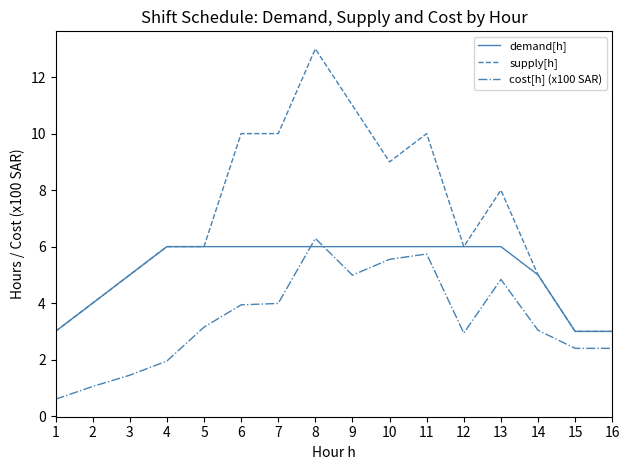

Which series has the largest range (max minus min)?

supply[h]